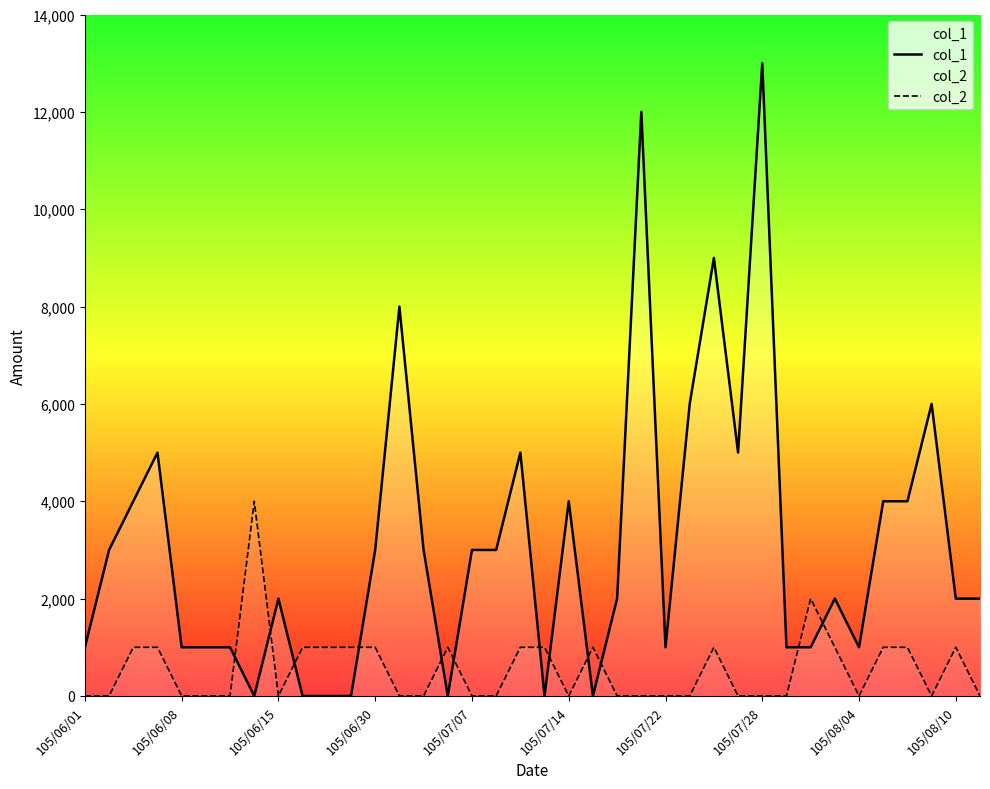

True or false: col_1 and col_2 cross at least once.

True